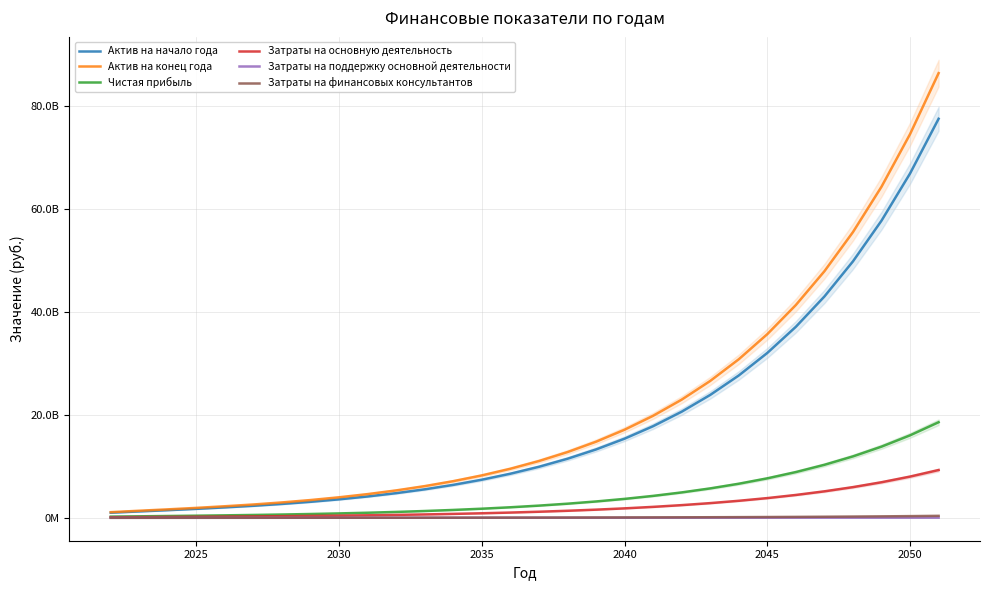

List the series in order of their peak value, lowest first.

Затраты на поддержку основной деятельности, Затраты на финансовых консультантов, Затраты на основную деятельность, Чистая прибыль, Актив на начало года, Актив на конец года